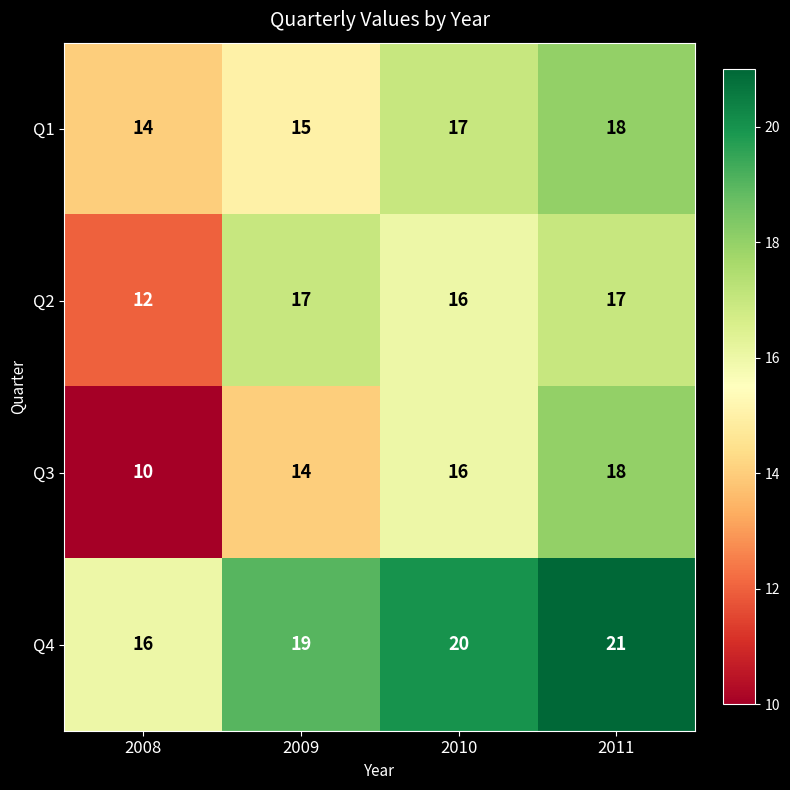

What is the total value across all series at 2009?

65